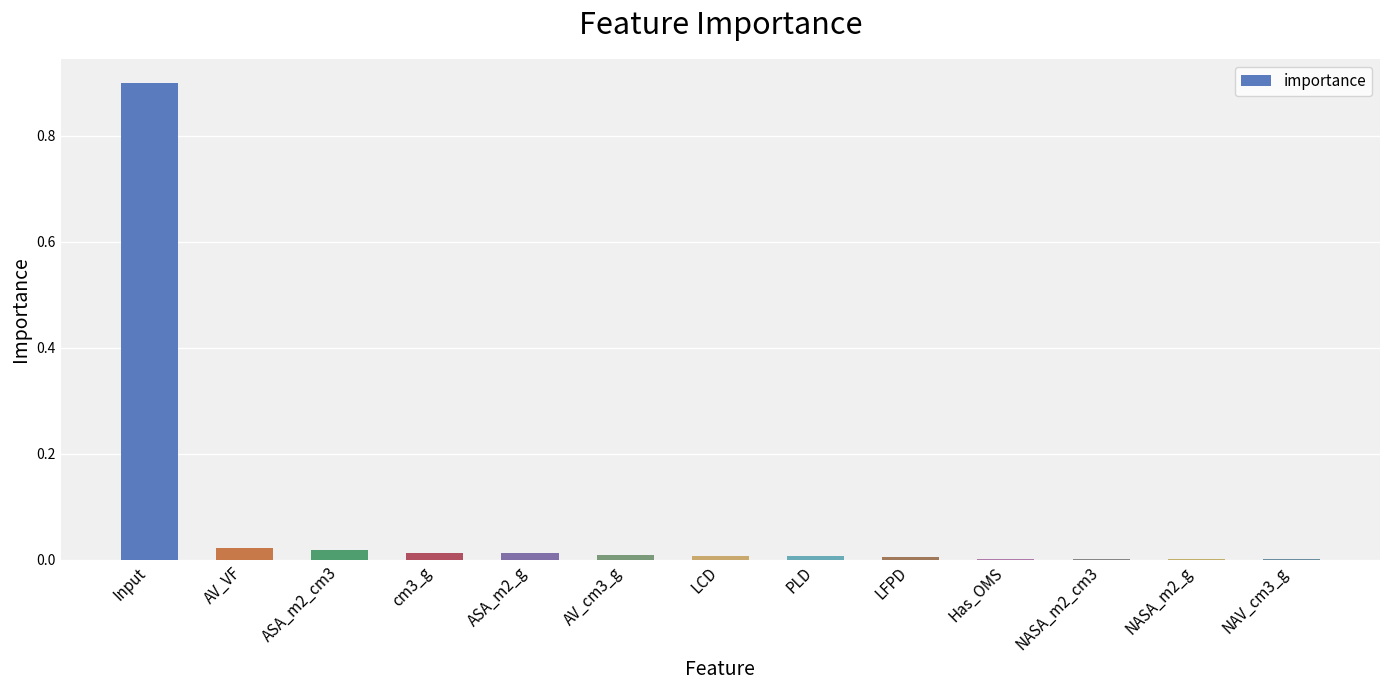

True or false: the data shows 0.9 at Input.

True